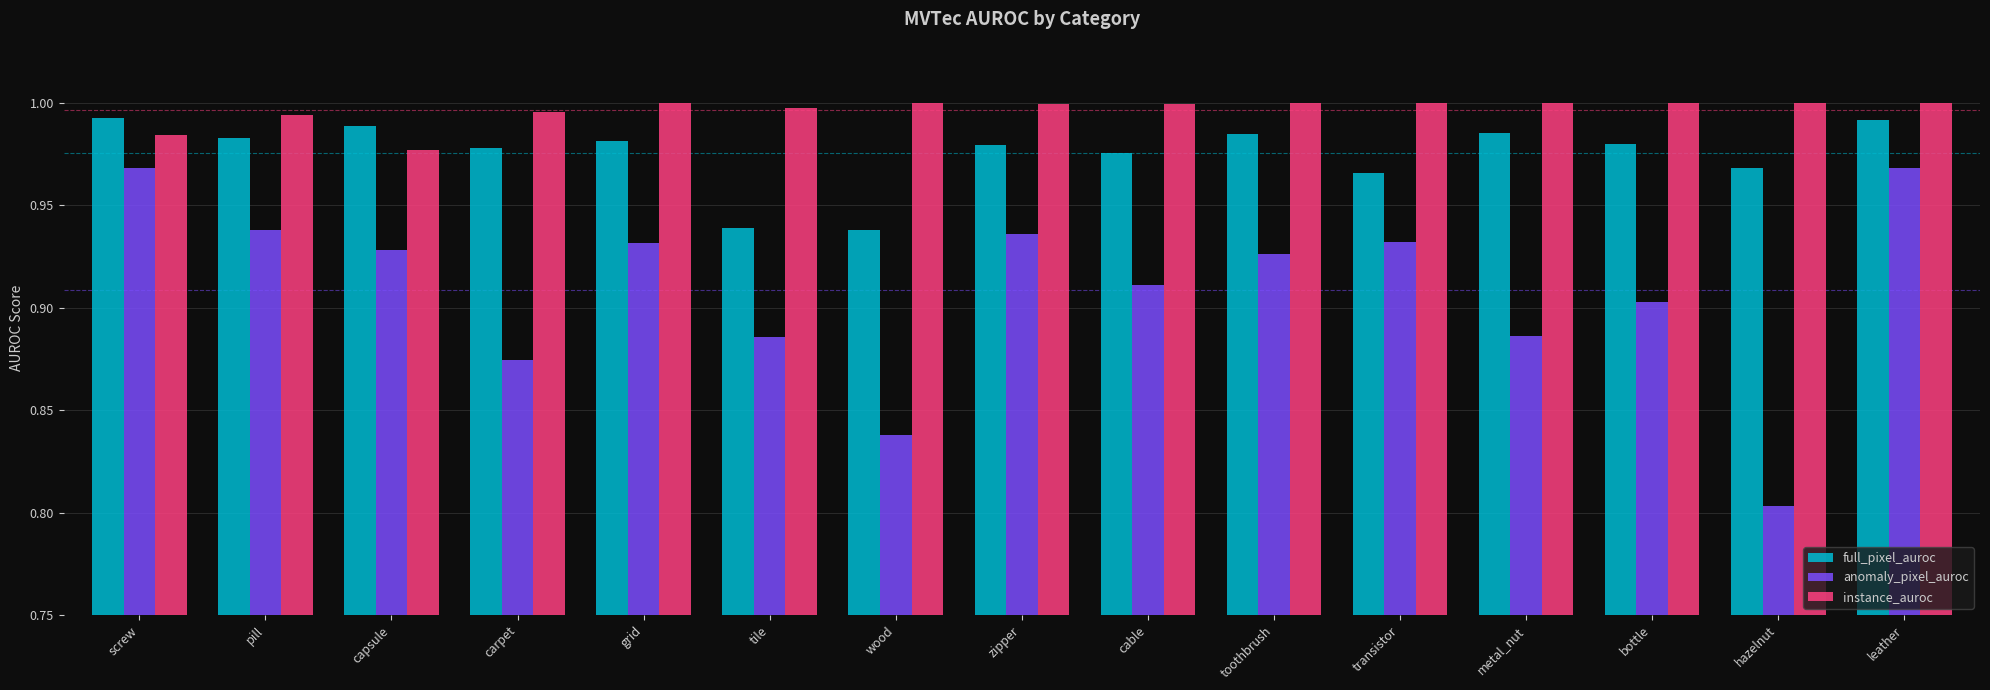

What is the total value across all series at cable?

2.9